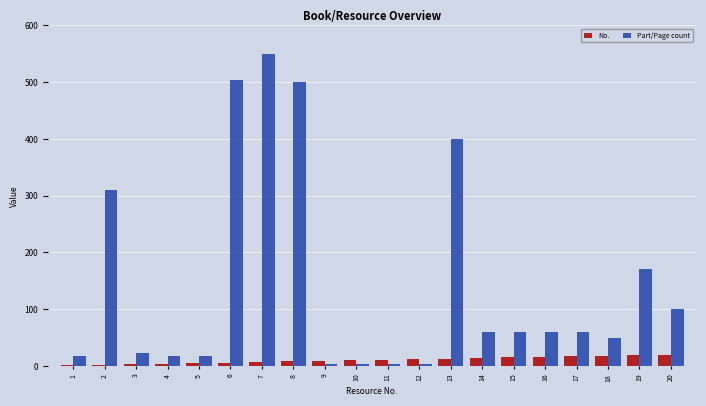

What value does the Part/Page count series have at 13, to the nearest 10?

400